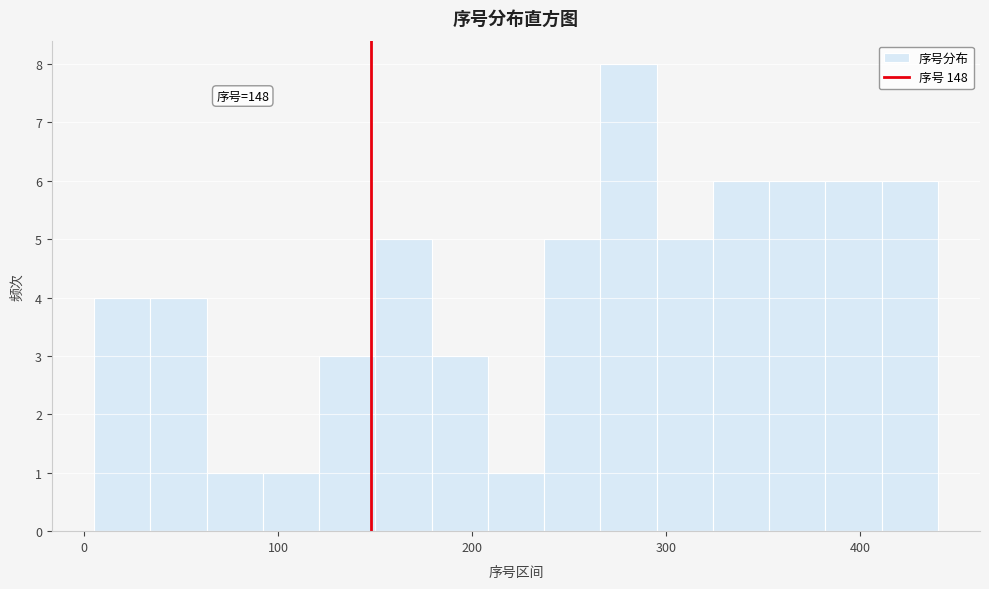

Read against the x-axis, roughly where is the centre of the tallest bar?

280